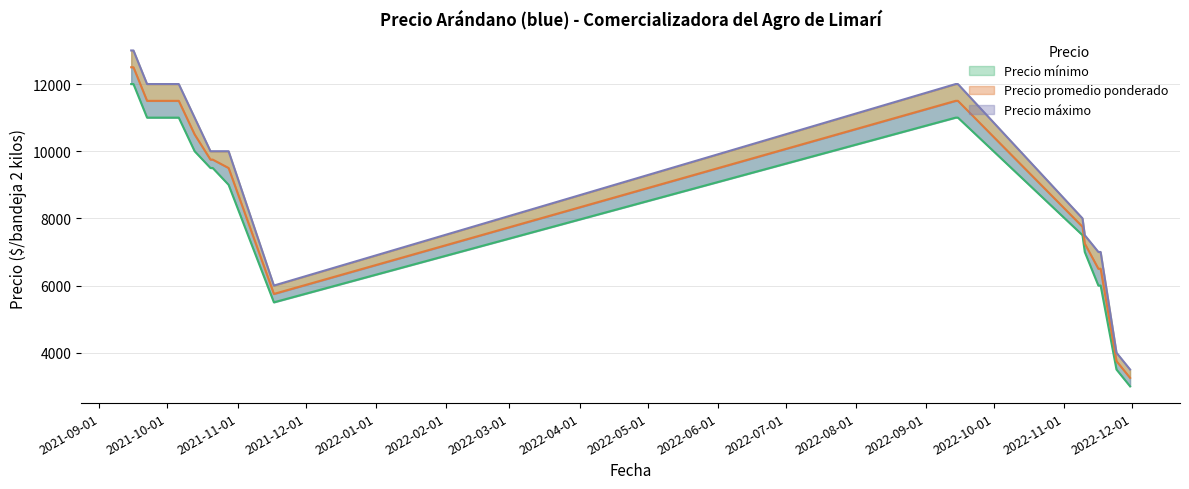

What is the total value across all series at 2021-09-16?

37500